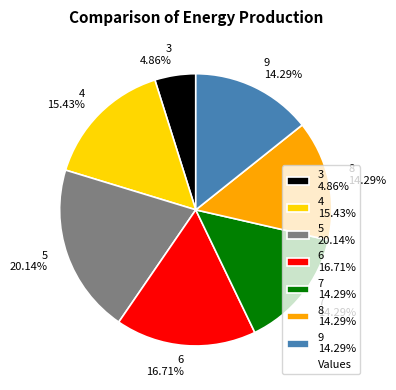

Does any single category account for the majority?

No